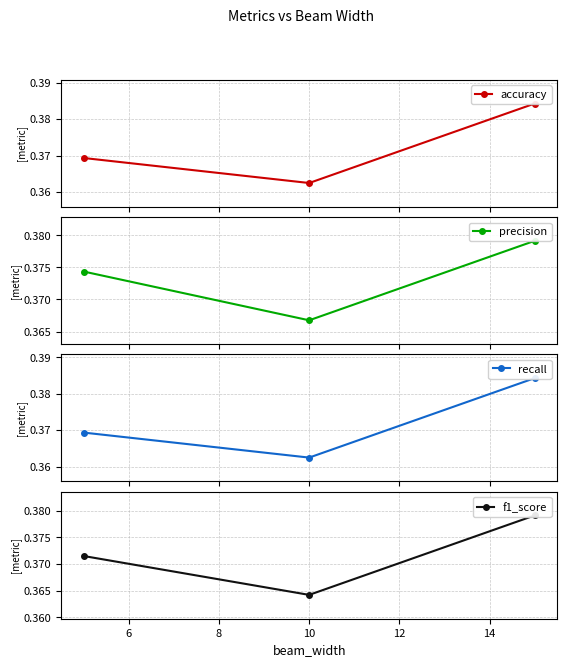

What is the minimum value for f1_score?

0.4